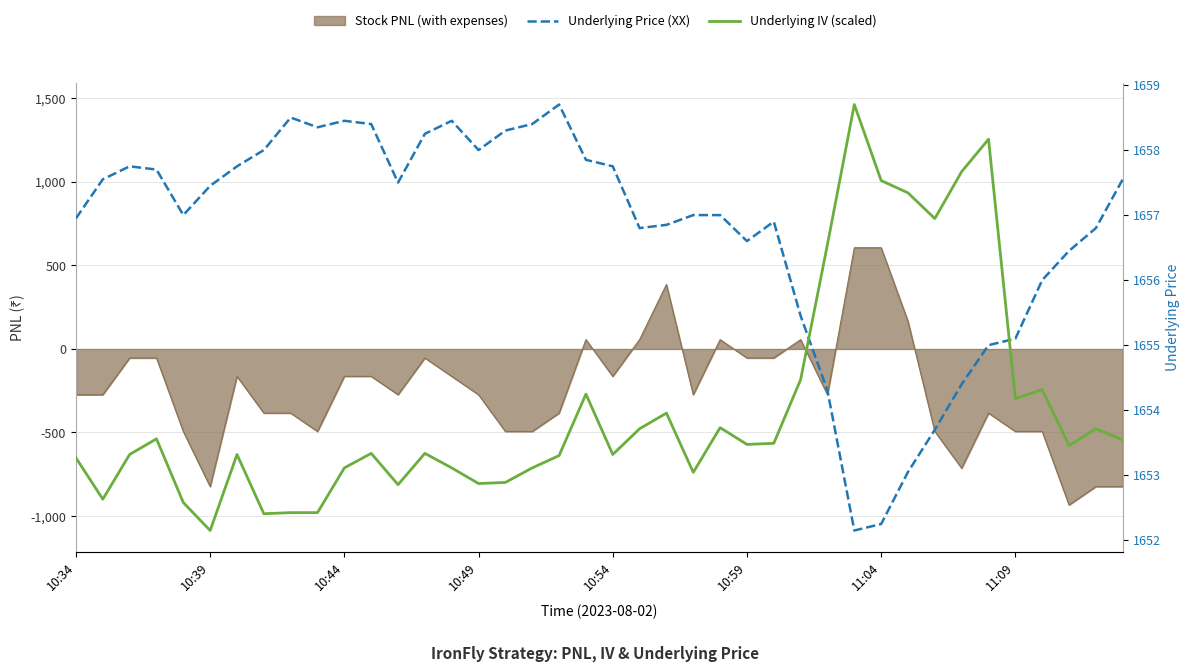

Where does the Underlying IV (scaled) series first go above 1653?

10:34